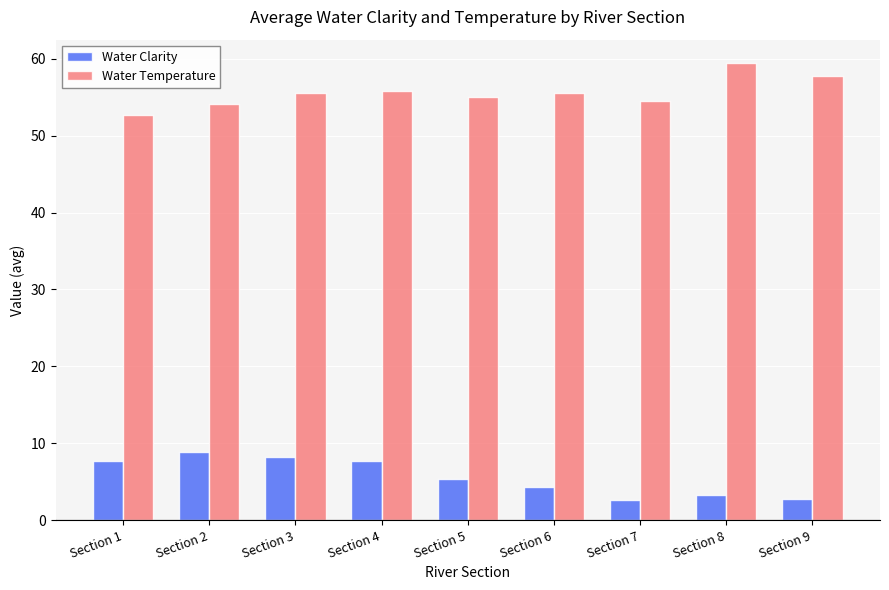

What is the value of the Water Temperature bar at the 6th from the left?

55.5